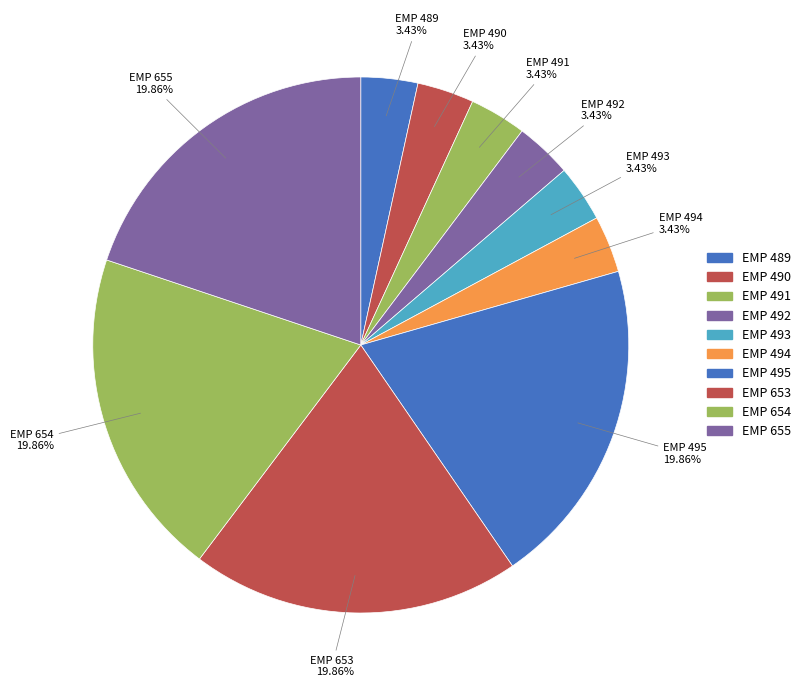

What is the ratio of the value at EMP 493 to the value at EMP 654?

0.2